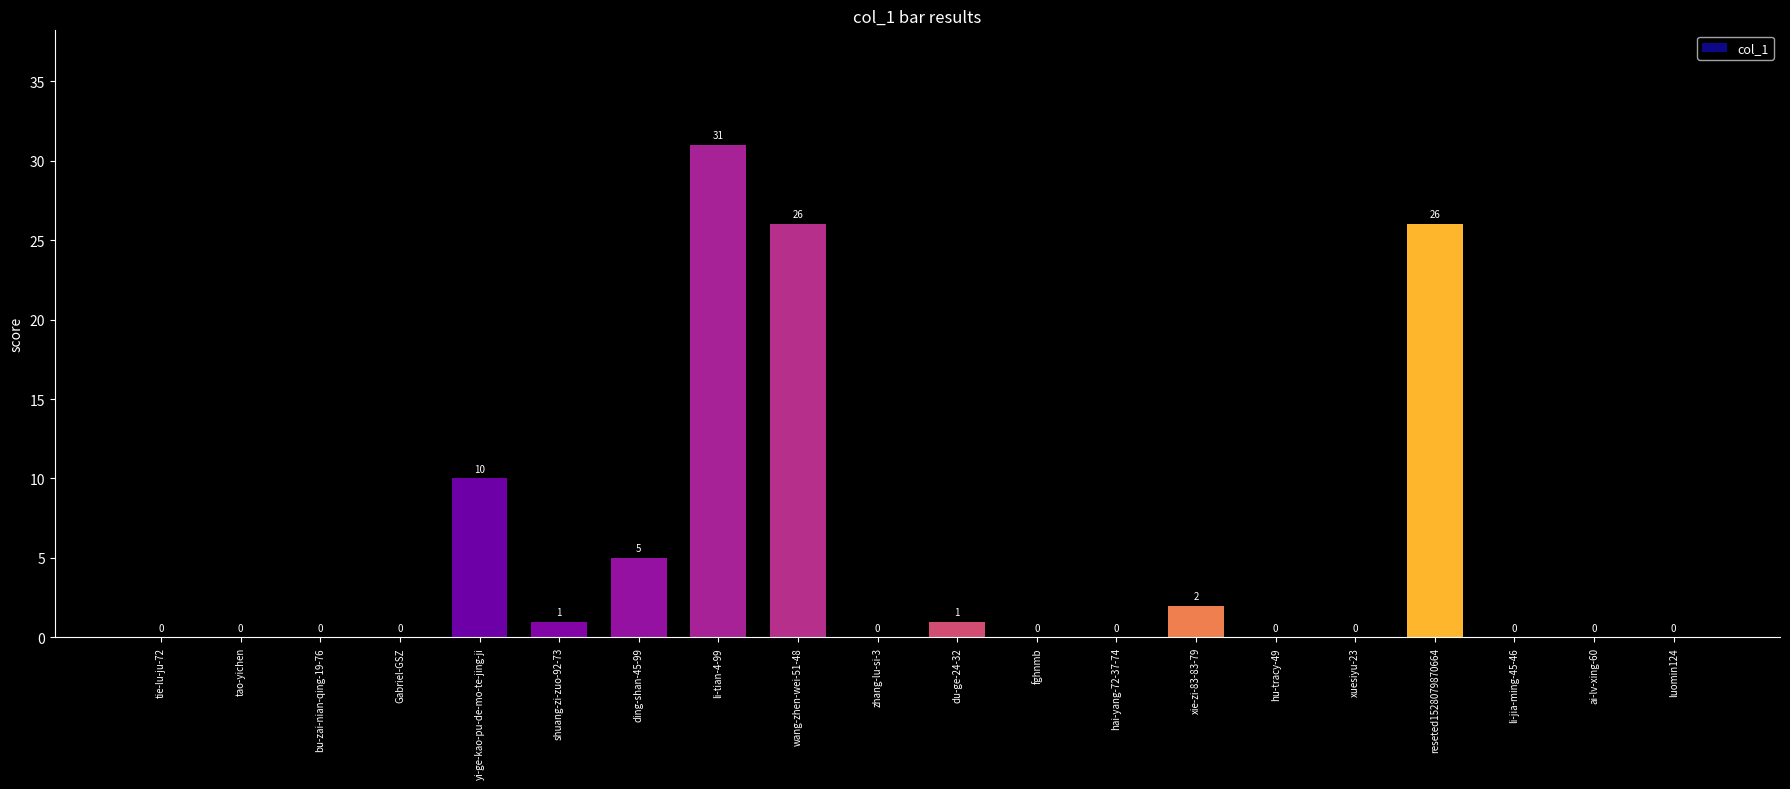

At which label is the value closest to 15?

yi-ge-kao-pu-de-mo-te-jing-ji